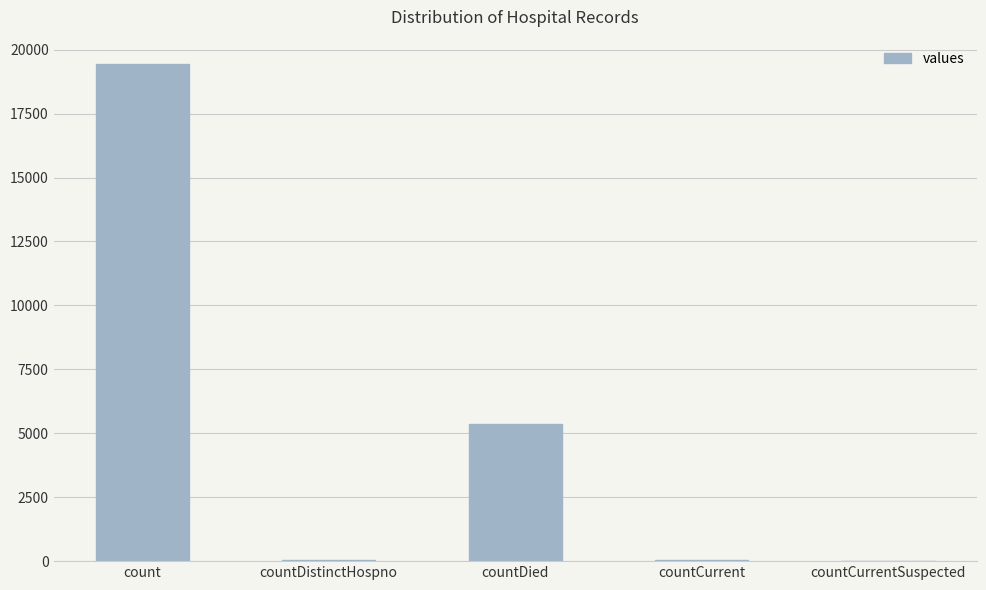

What is the sum of all values?

24875